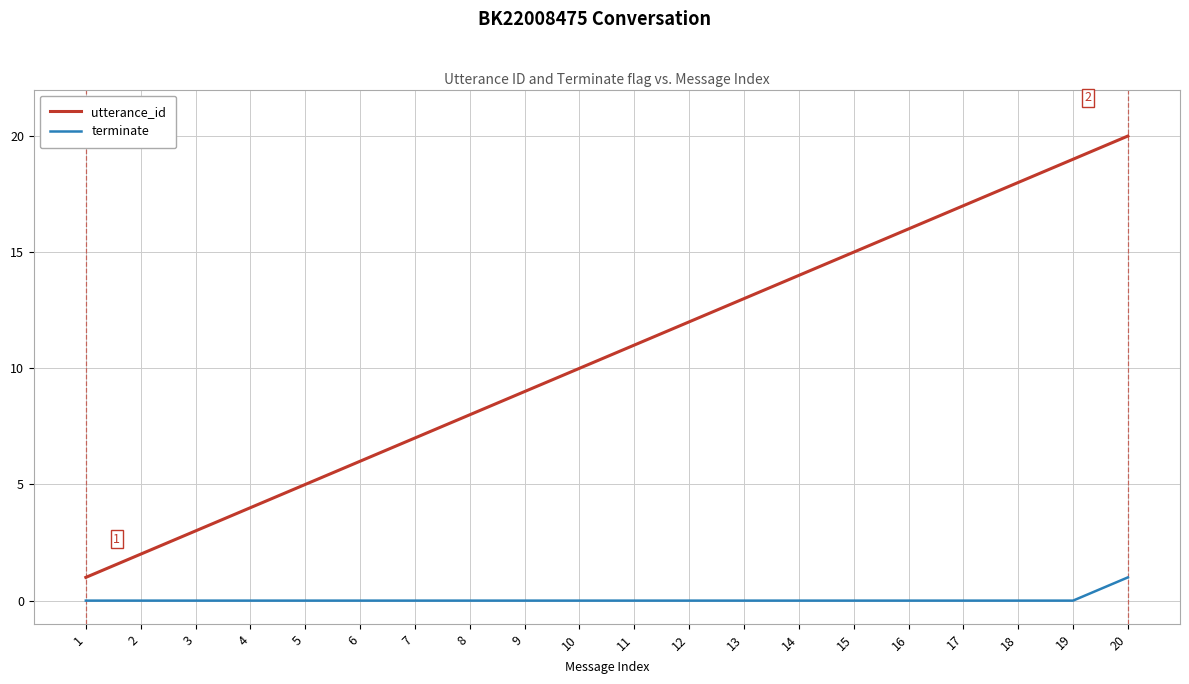

Is the value of utterance_id at 6 greater than the value of terminate at 4?

Yes